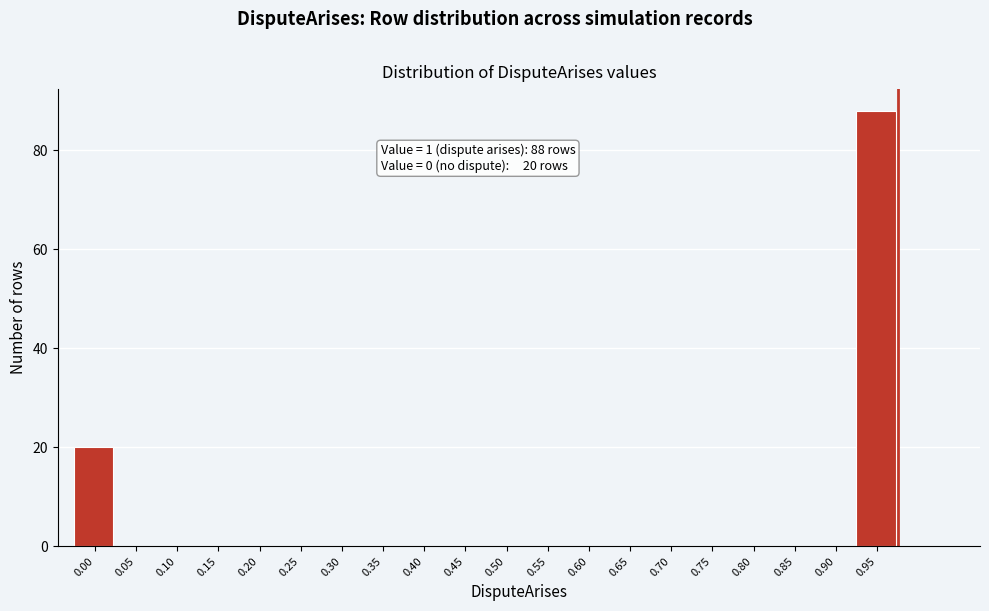

Reading left to right, list all the values displayed in this chart.

0.00=20	0.05=0	0.10=0	0.15=0	0.20=0	0.25=0	0.30=0	0.35=0	0.40=0	0.45=0	0.50=0	0.55=0	0.60=0	0.65=0	0.70=0	0.75=0	0.80=0	0.85=0	0.90=0	0.95=88